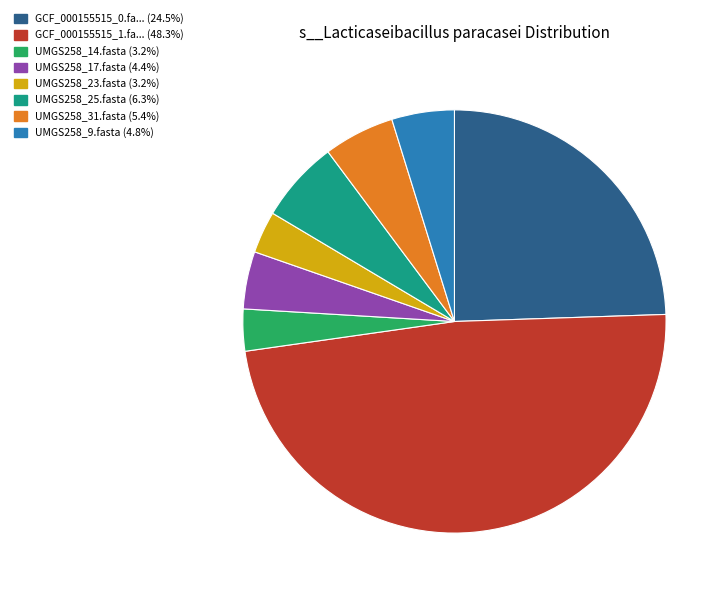

Is there any slice that represents more than half of the pie?

No